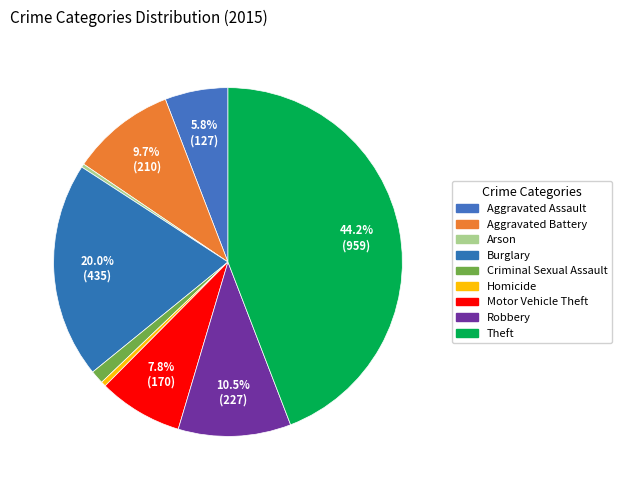

To the nearest percent, what is the combined percentage of Robbery and Burglary?

30%